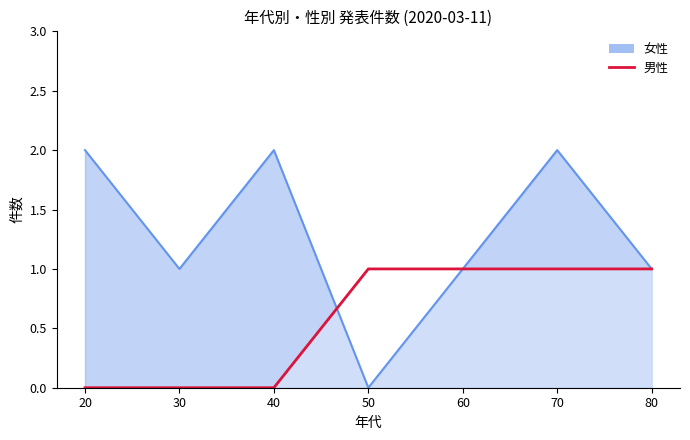

What is the value of the 5th point from the left?

1